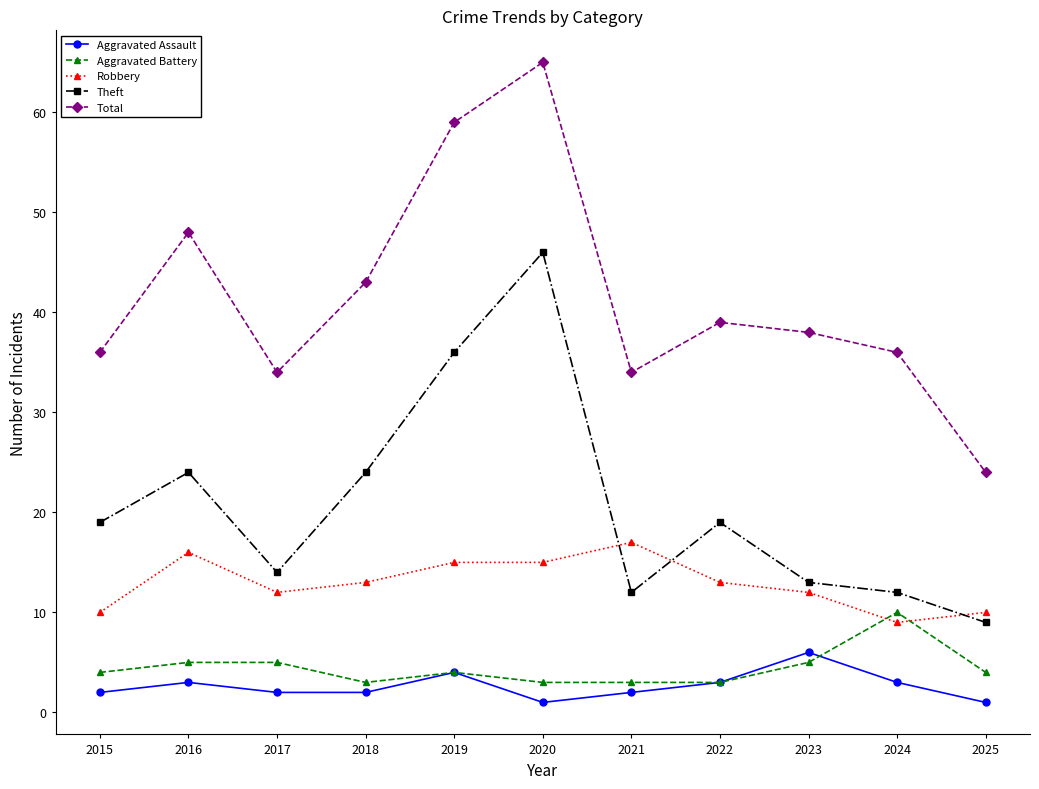

What are all the series names shown in the legend?

Aggravated Assault, Aggravated Battery, Robbery, Theft, Total